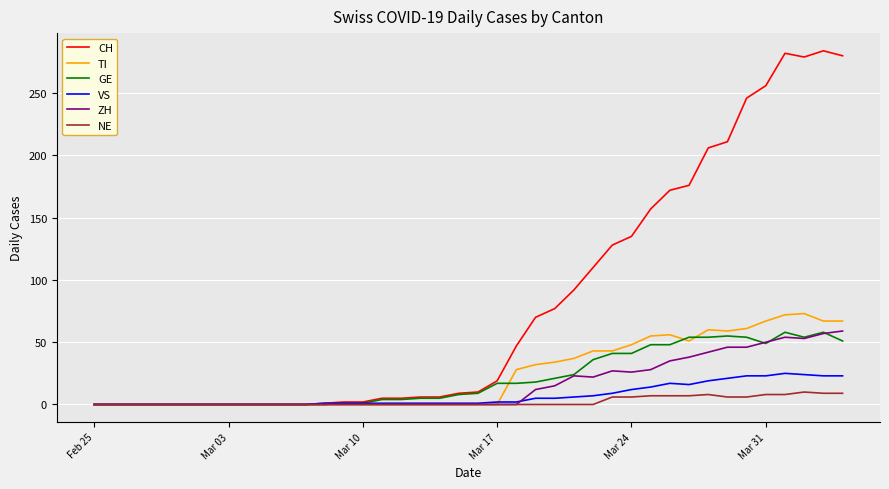

Which series has the largest total across all categories?

CH